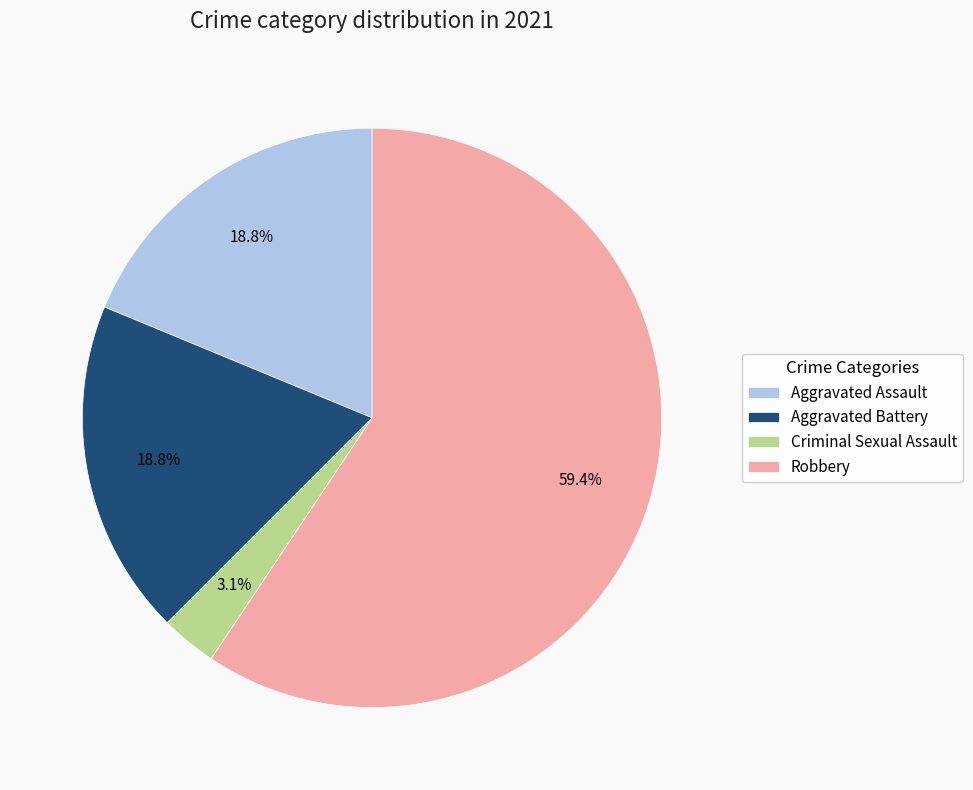

Which category has the smallest portion of the pie?

Criminal Sexual Assault